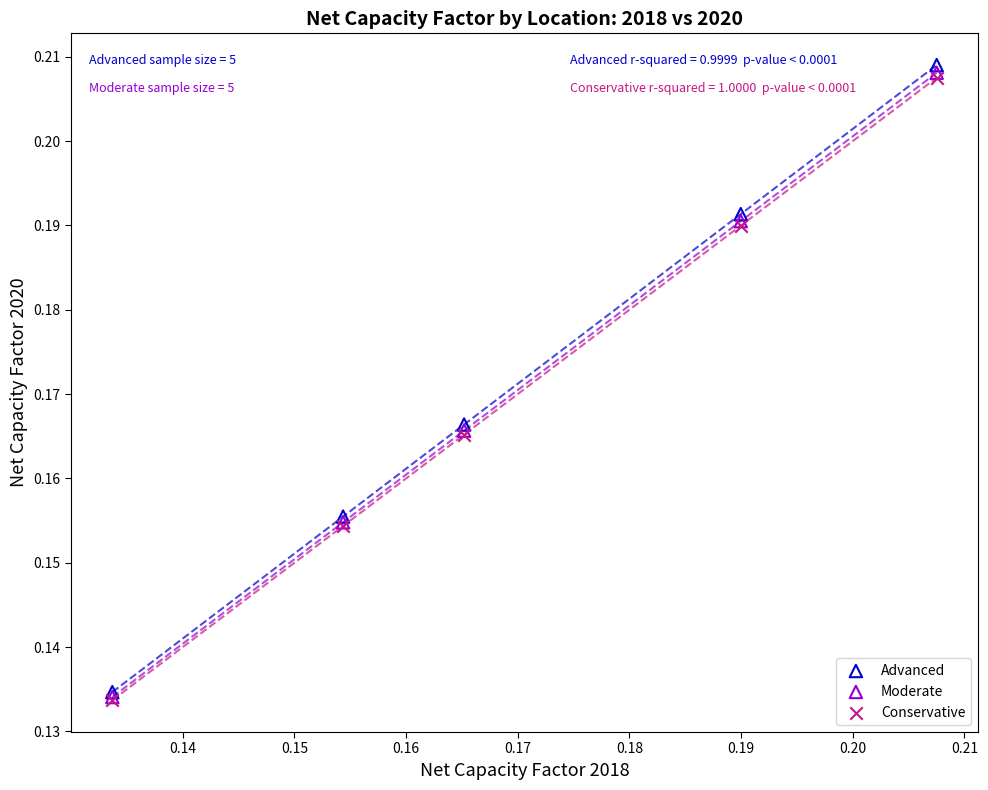

What are all the series names shown in the legend?

Advanced, Moderate, Conservative